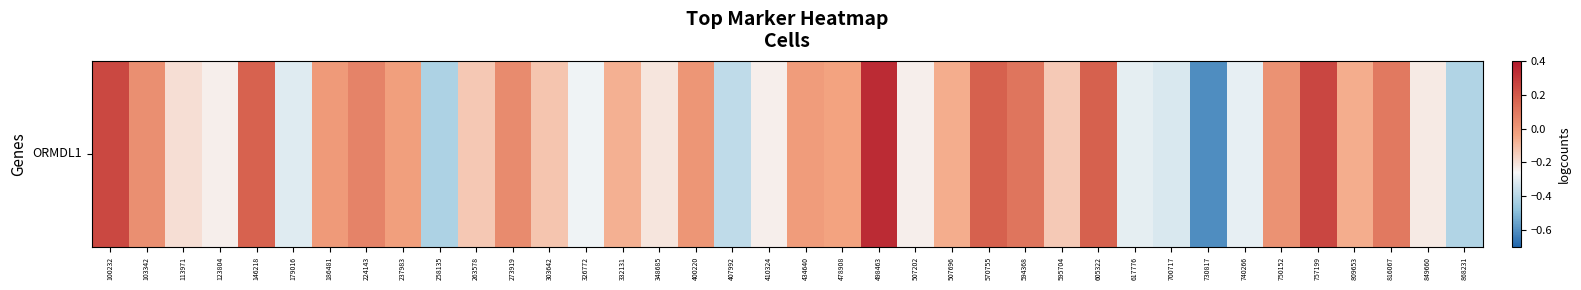

Rank the categories by value from lowest to highest.

730817, 258135, 868231, 407992, 700717, 179016, 617776, 740266, 326772, 410324, 507202, 123804, 849660, 348685, 113971, 595704, 263578, 303642, 332131, 809653, 507696, 478908, 237983, 434640, 186481, 400220, 750152, 103342, 273919, 224143, 816067, 594368, 146218, 570755, 605322, 100232, 757199, 498463